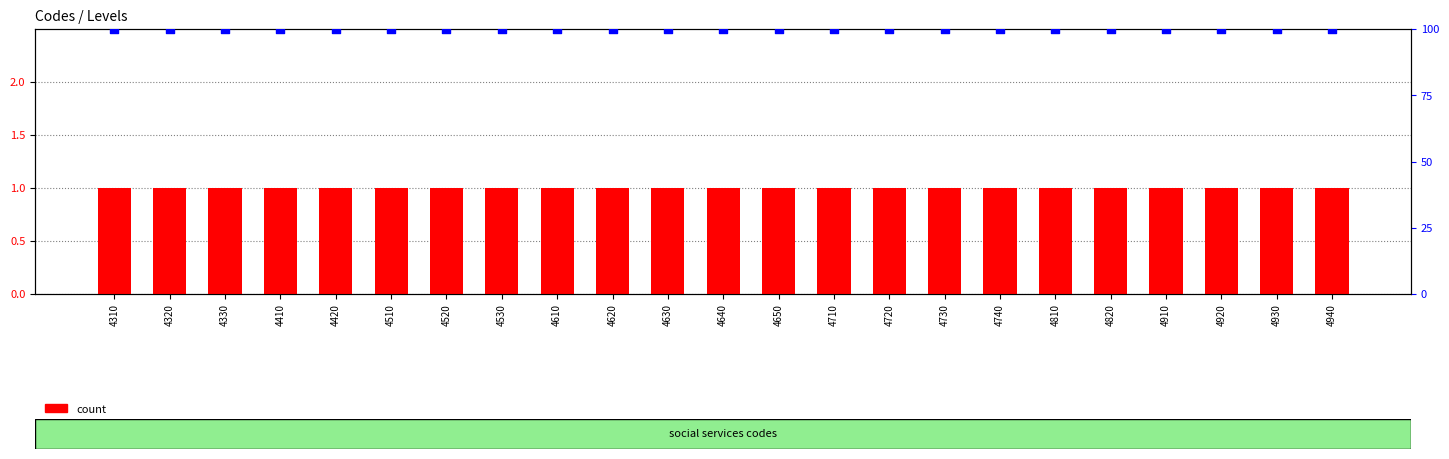

Which series has the largest total across all categories?

percentile rank within the sample